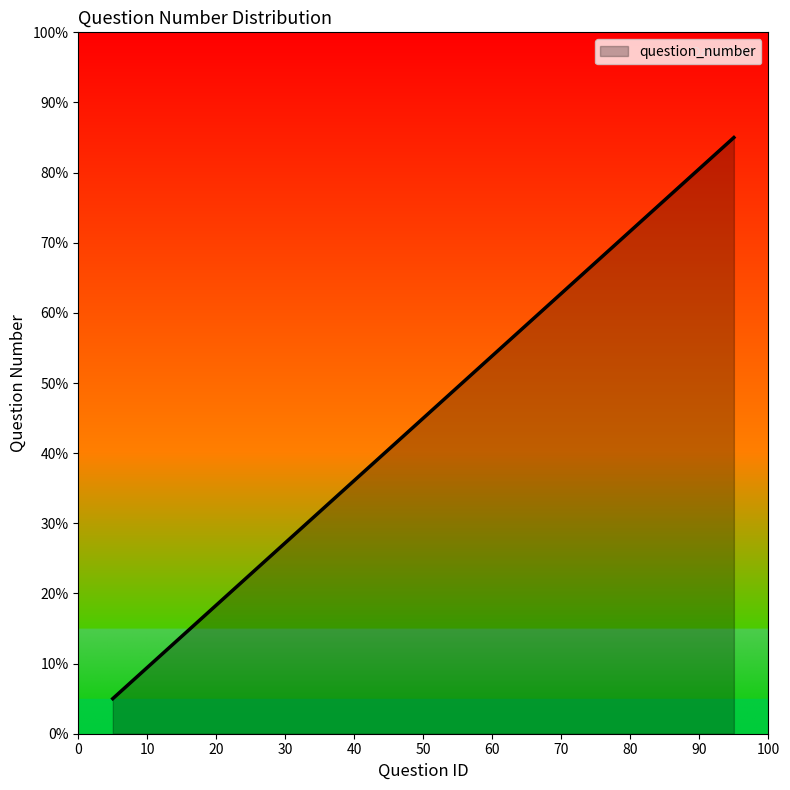

What is the smallest value displayed?

5.0